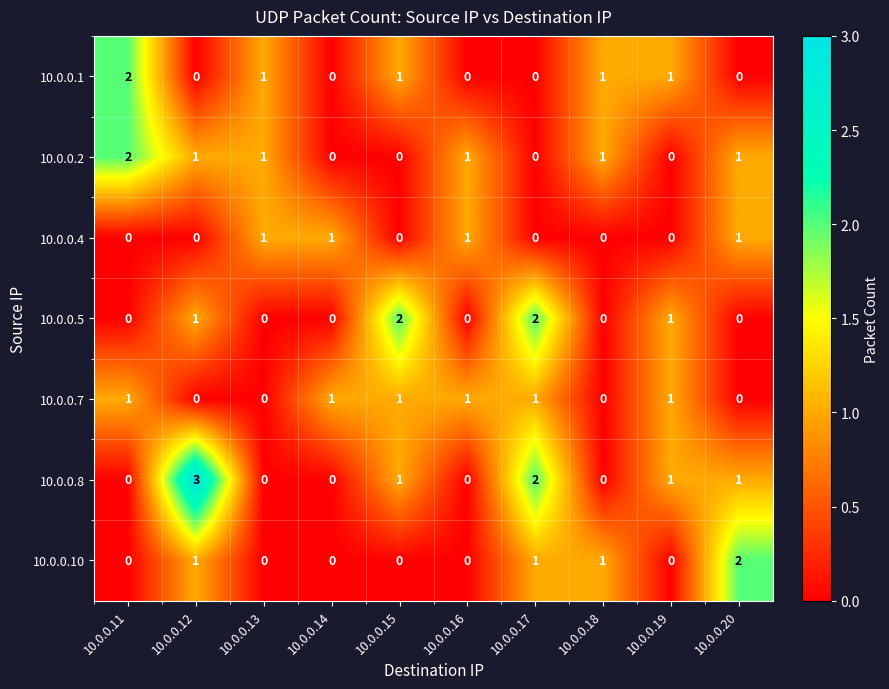

At how many categories does at least one series exceed 0?

10